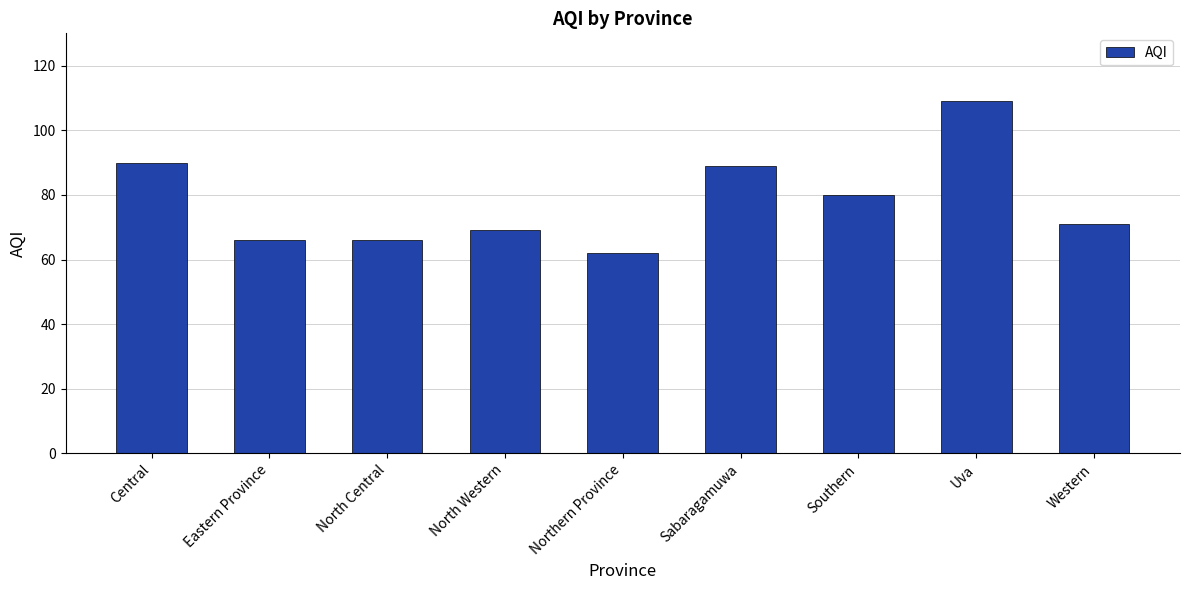

What is the maximum value shown in the chart?

109